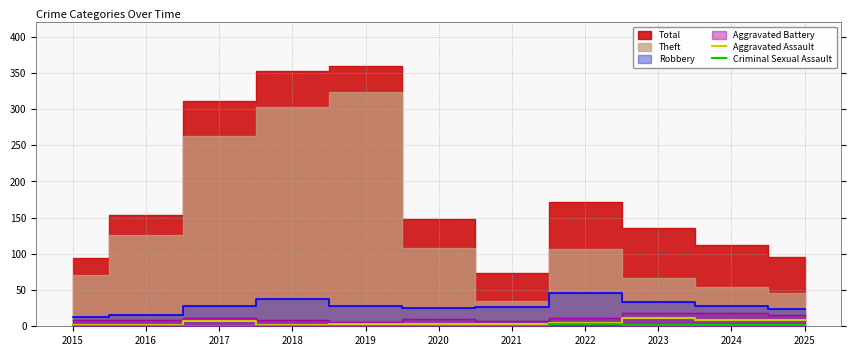

What is the highest value of the Criminal Sexual Assault series?

3